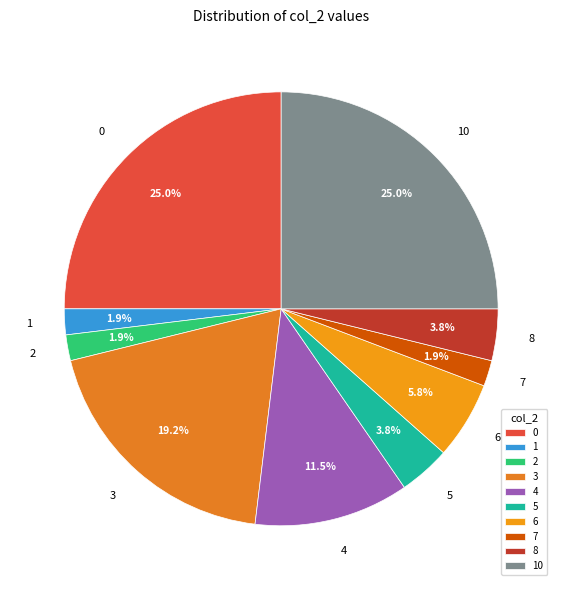

Which has a higher value, 6 or 10?

10